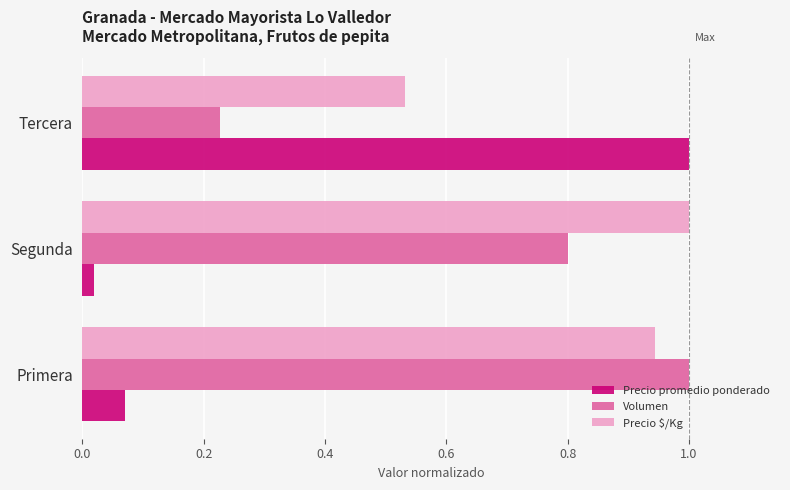

List the series in order of their overall mean, highest first.

Precio $/Kg, Volumen, Precio promedio ponderado